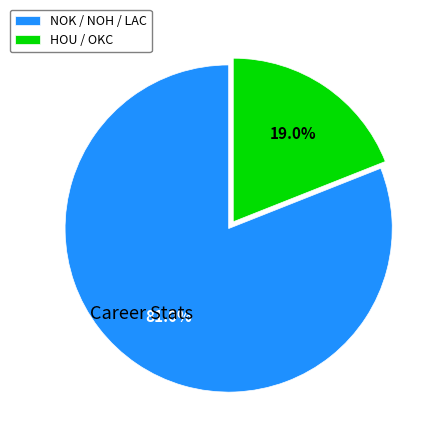

Which category has the biggest portion of the pie?

NOK / NOH / LAC